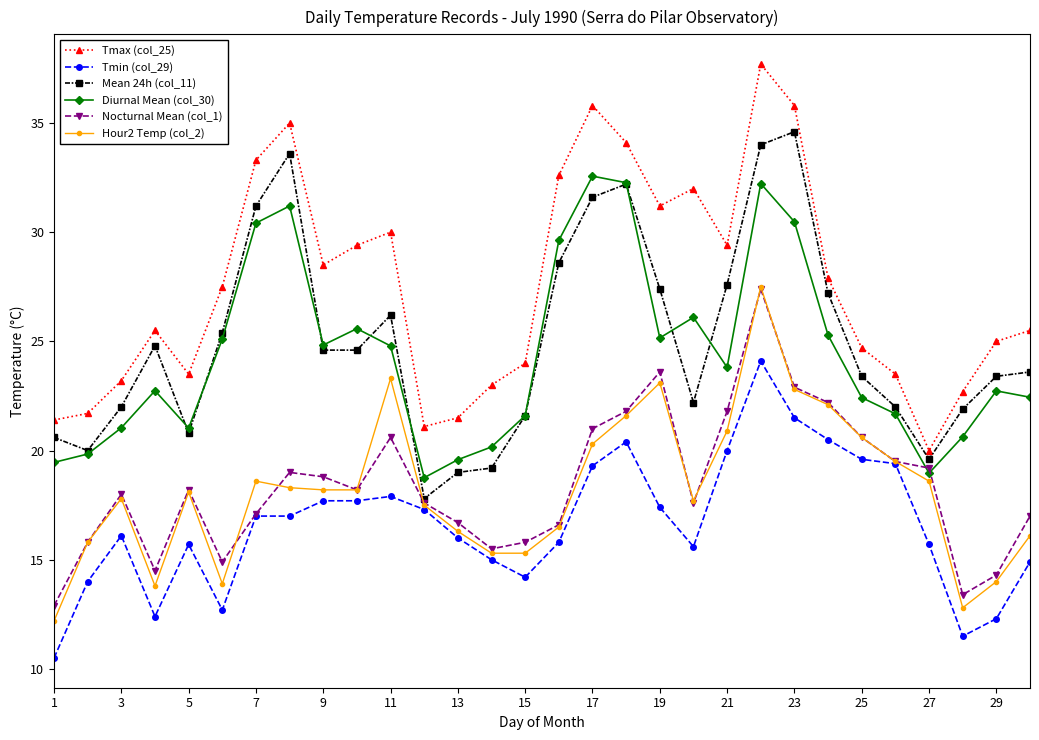

What is the lowest value of the Tmin (col_29) series?

10.5